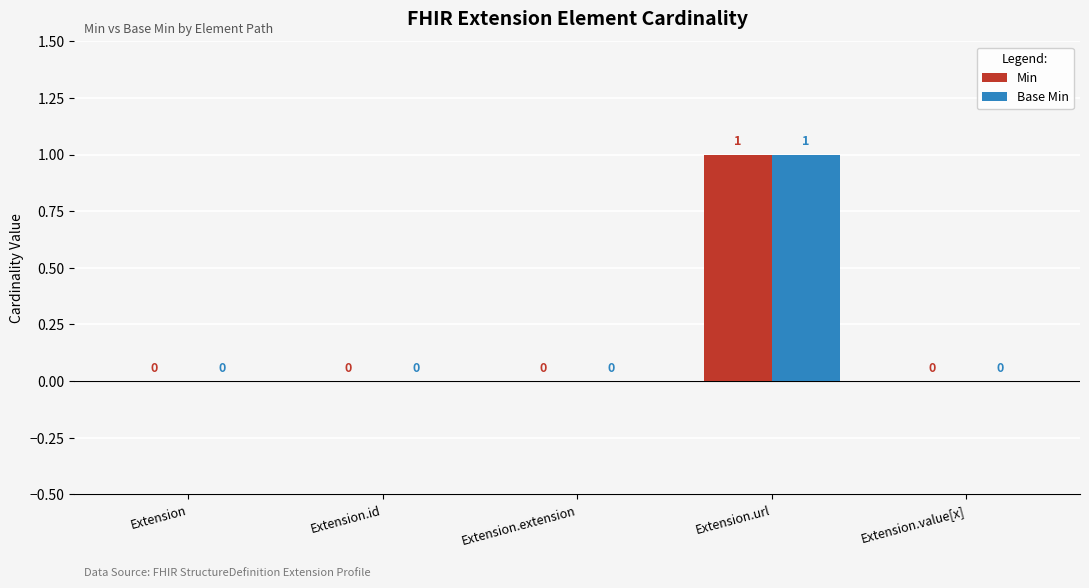

Reading left to right, extract all data points from this chart.

Min: Extension=0	Extension.id=0	Extension.extension=0	Extension.url=1	Extension.value[x]=0
Base Min: Extension=0	Extension.id=0	Extension.extension=0	Extension.url=1	Extension.value[x]=0